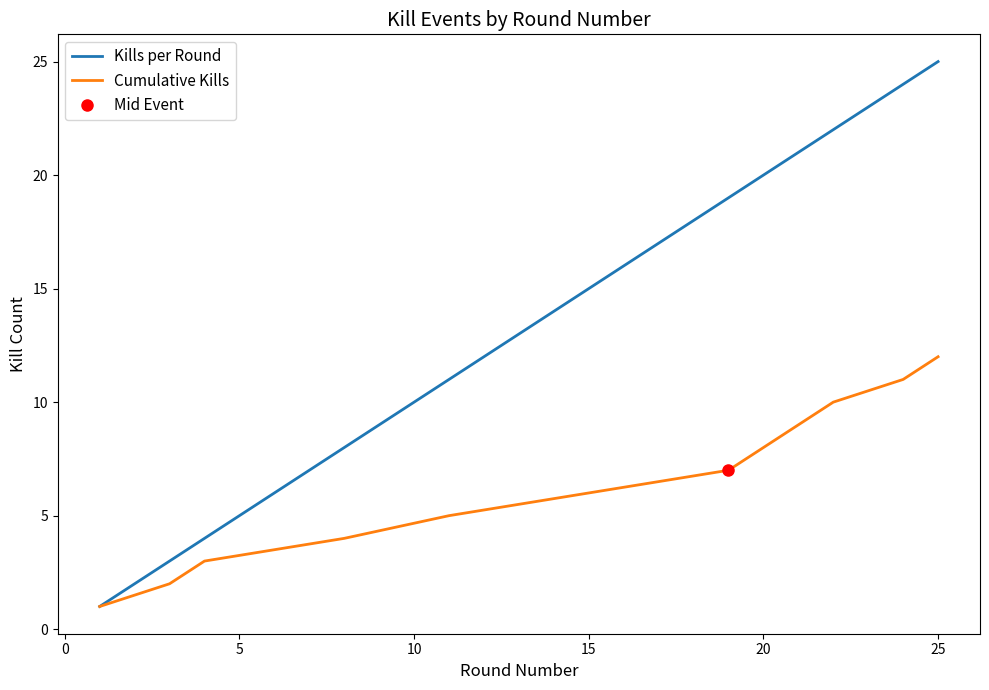

At which label does Cumulative Kills reach its peak?

25